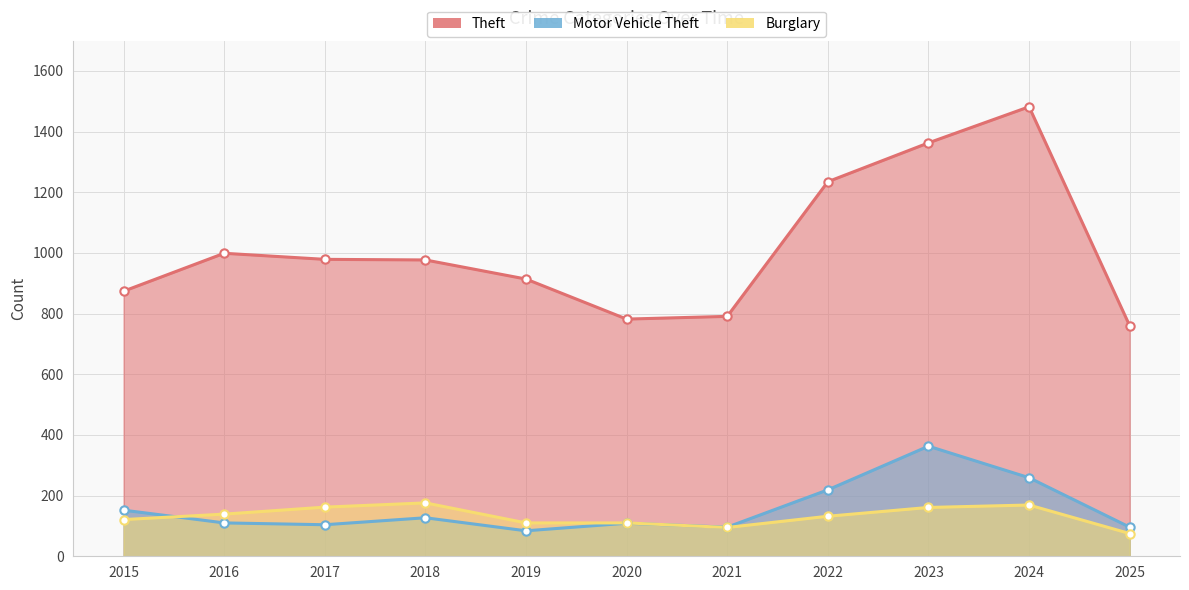

Where does the Burglary series first go above 132?

2016